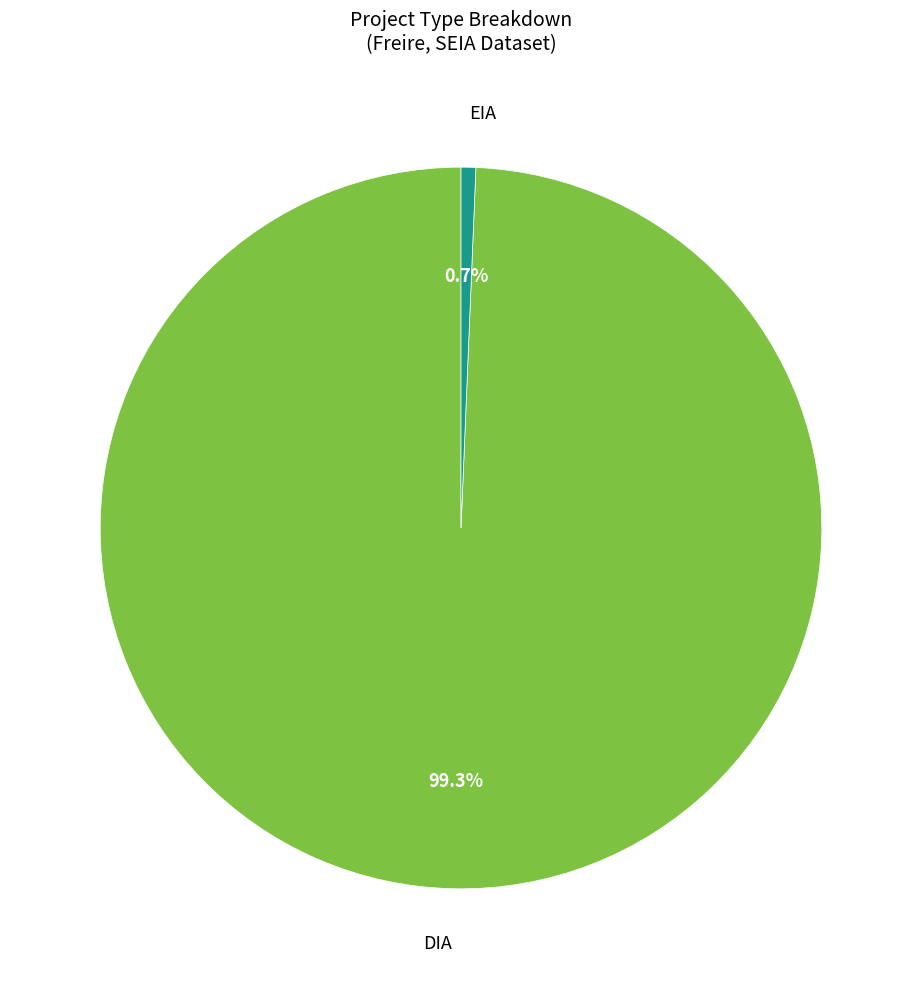

Is there a majority slice in this chart?

Yes